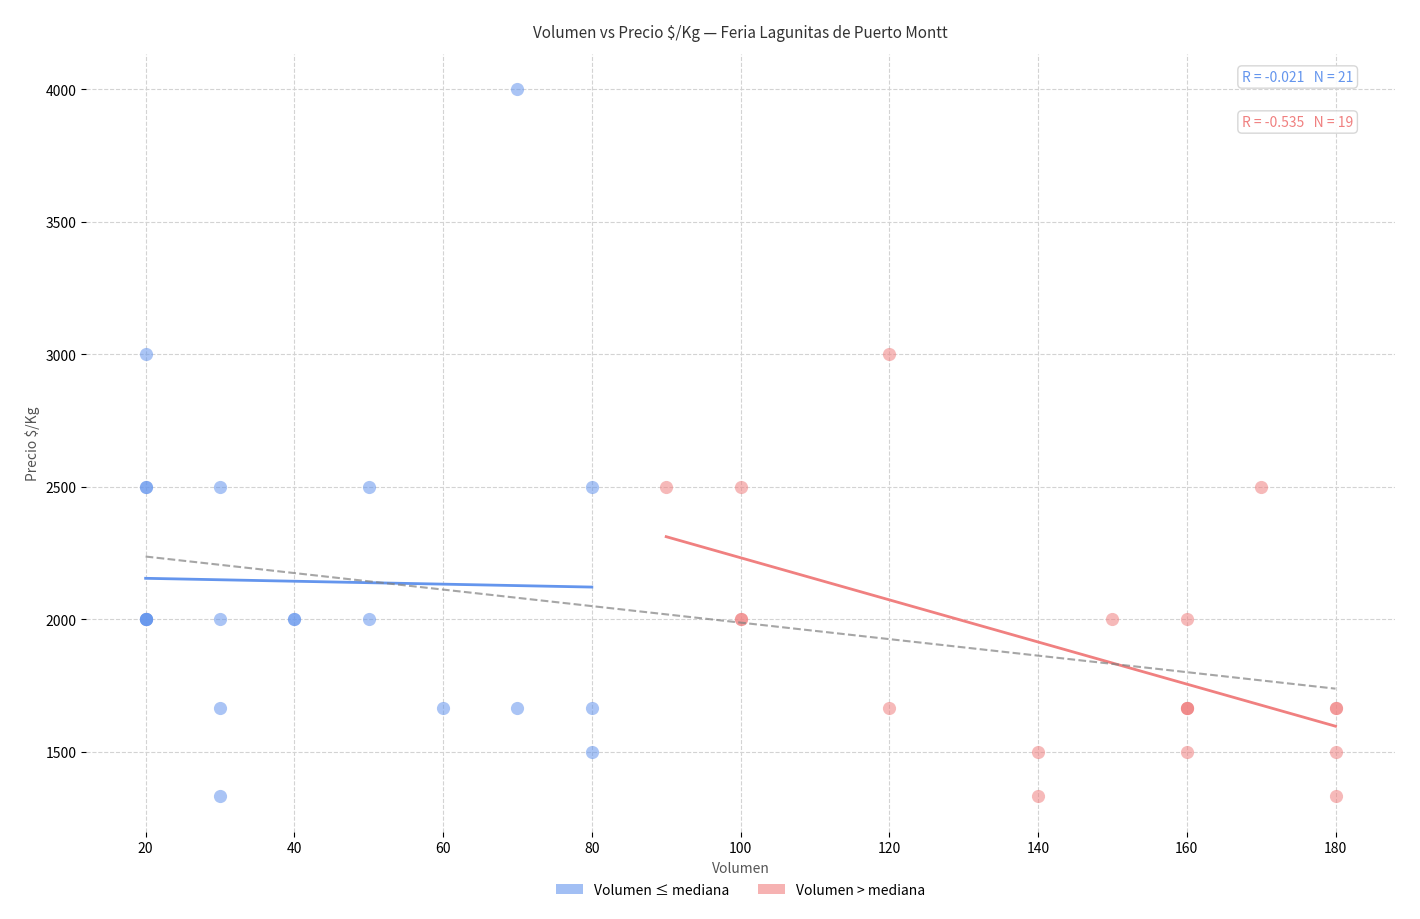

Which series has the widest spread of Y values?

Volumen ≤ mediana